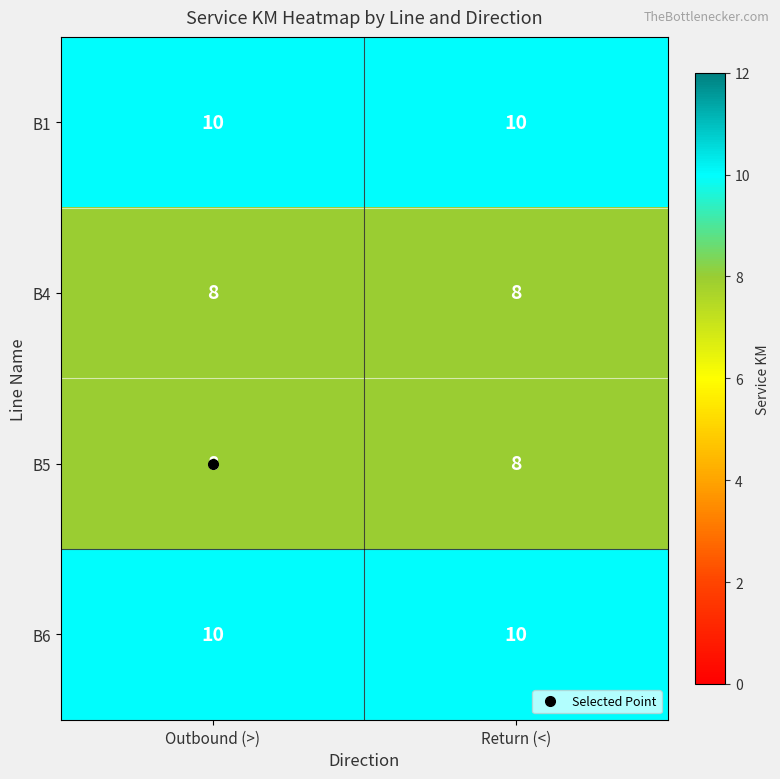

What is the smallest value displayed?

8